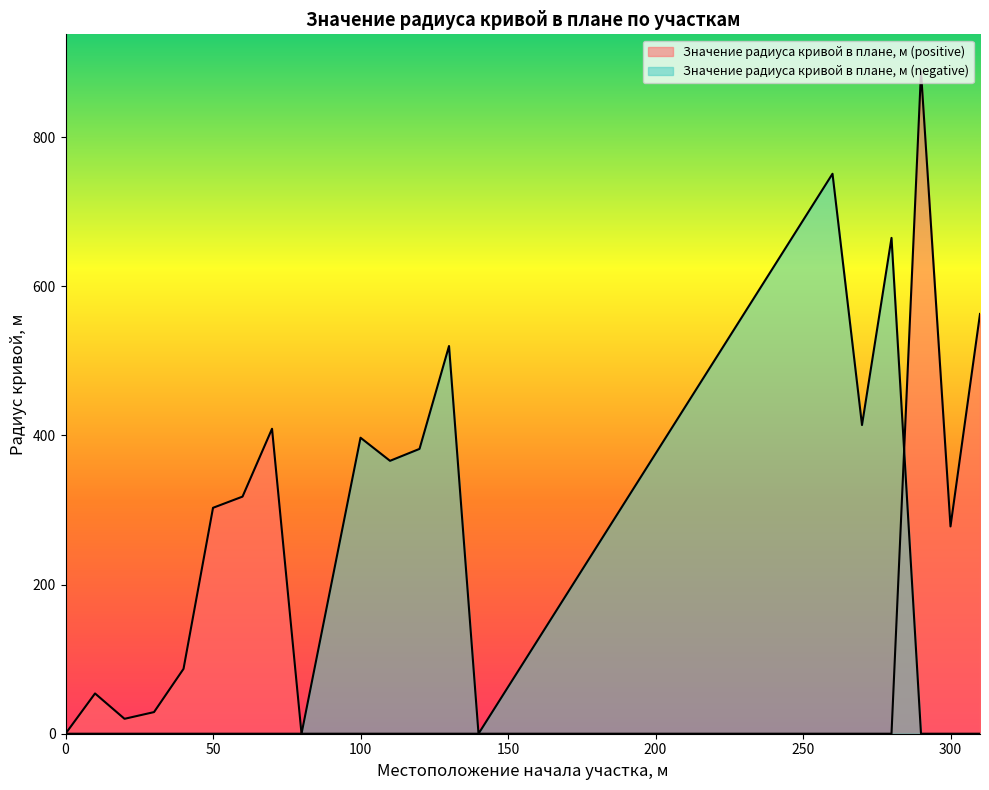

At how many categories does at least one series exceed 868?

1